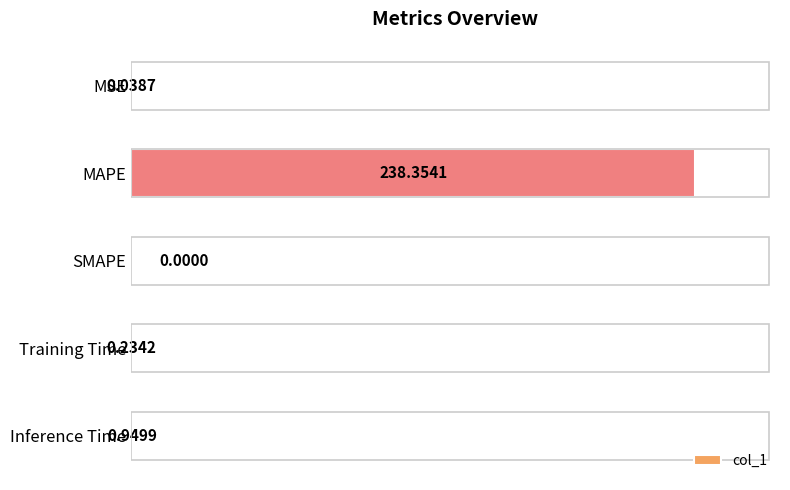

What is the change in value from SMAPE to Training Time?

+0.2